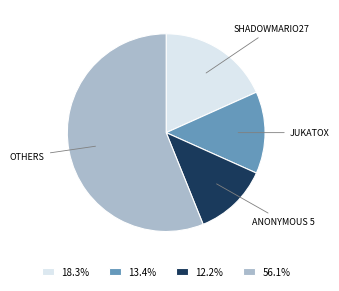

How many slices are in this pie chart?

4